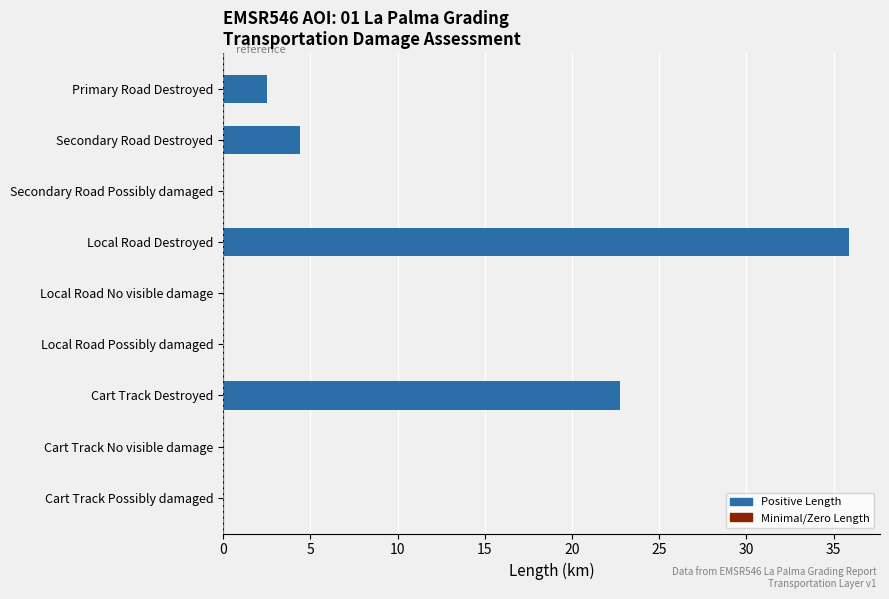

Between Secondary Road Possibly damaged and Local Road Destroyed, which is larger?

Local Road Destroyed